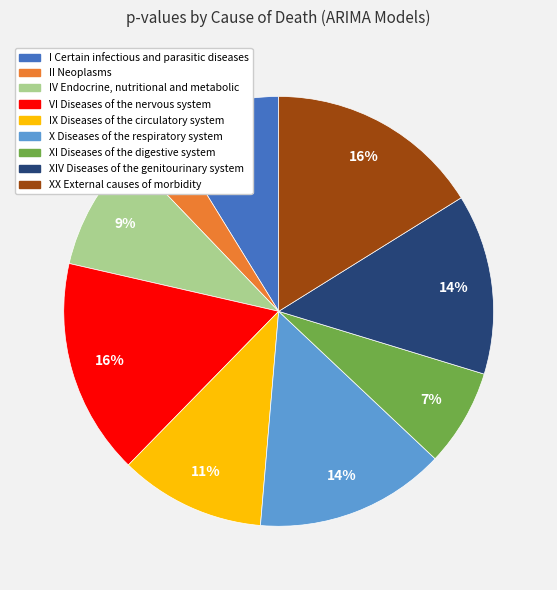

True or false: IX Diseases of the circulatory system accounts for 1% of the total.

False